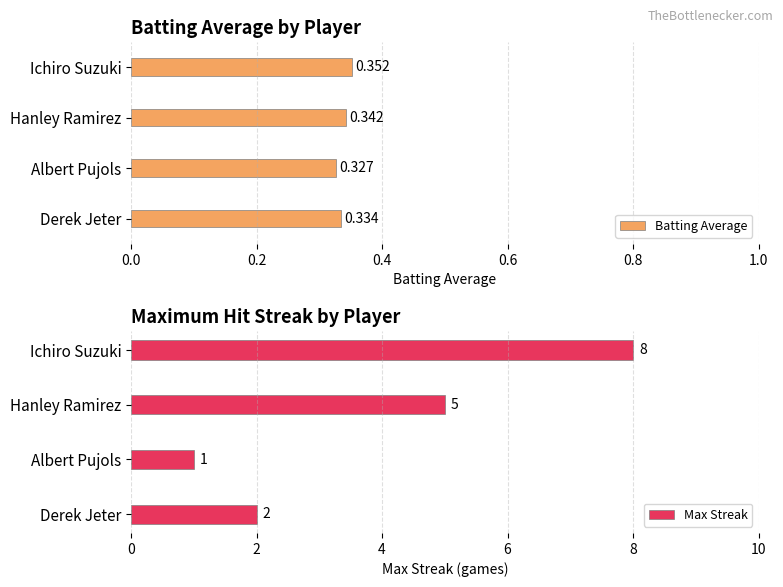

What is the greatest value displayed?

8.0